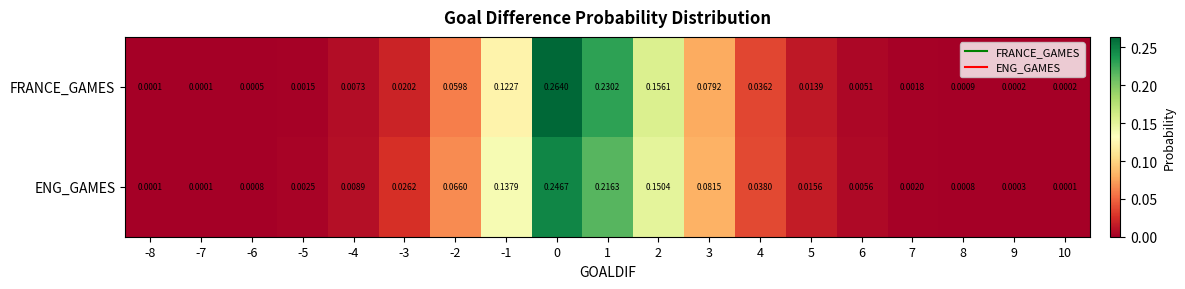

Rank the series at 5 from lowest to highest value.

FRANCE_GAMES, ENG_GAMES